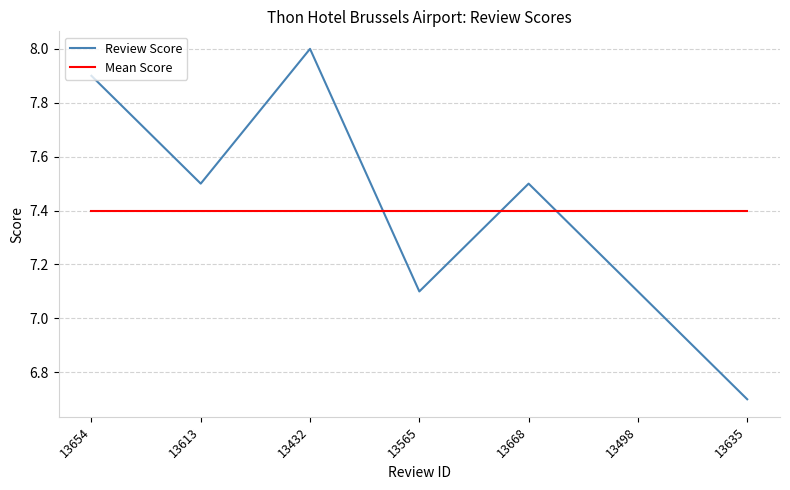

How many lines are shown in the chart?

2